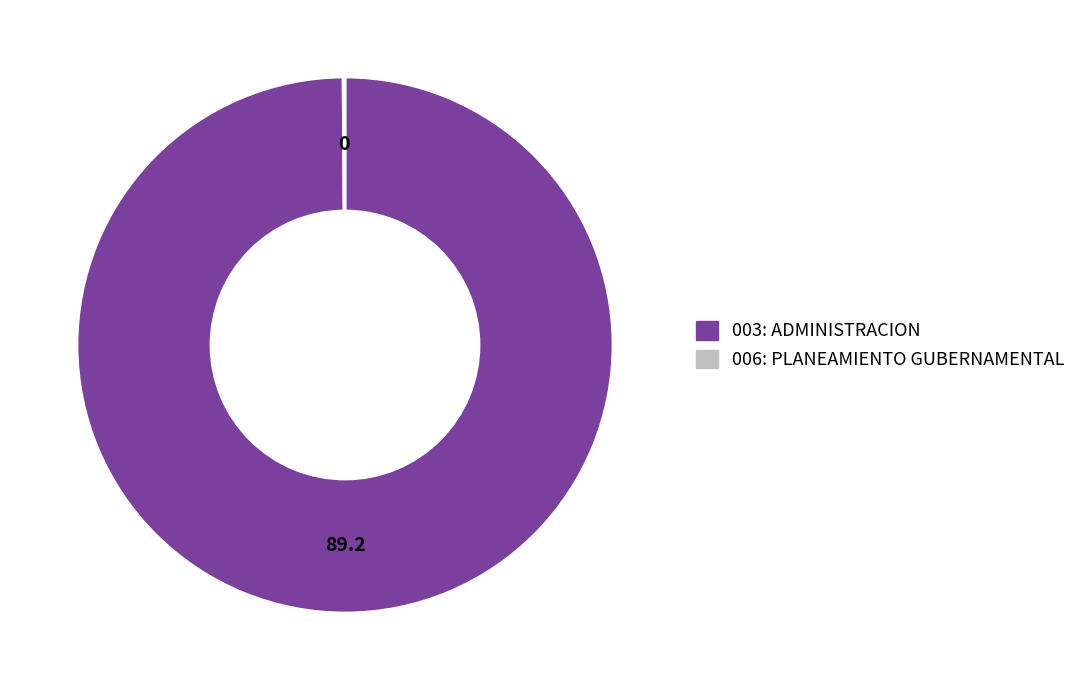

Which slice is the largest?

003: ADMINISTRACION